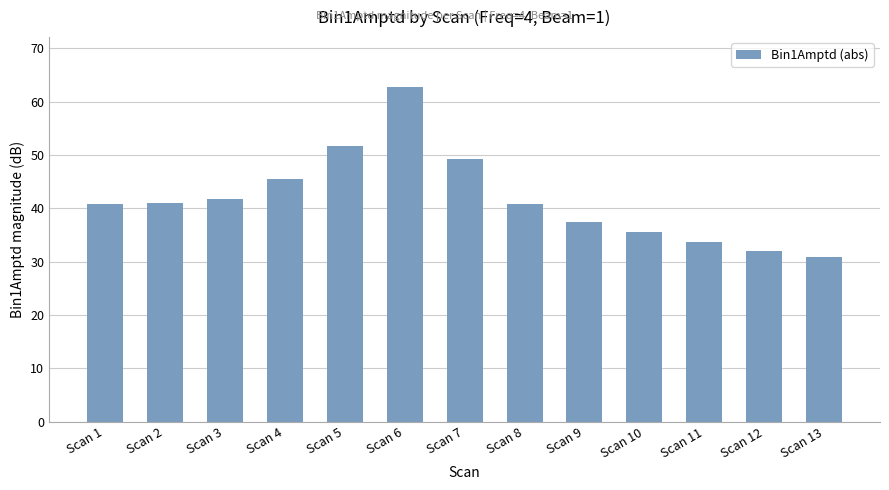

The chart shows a value of 37.4 at Scan 9. True or false?

True